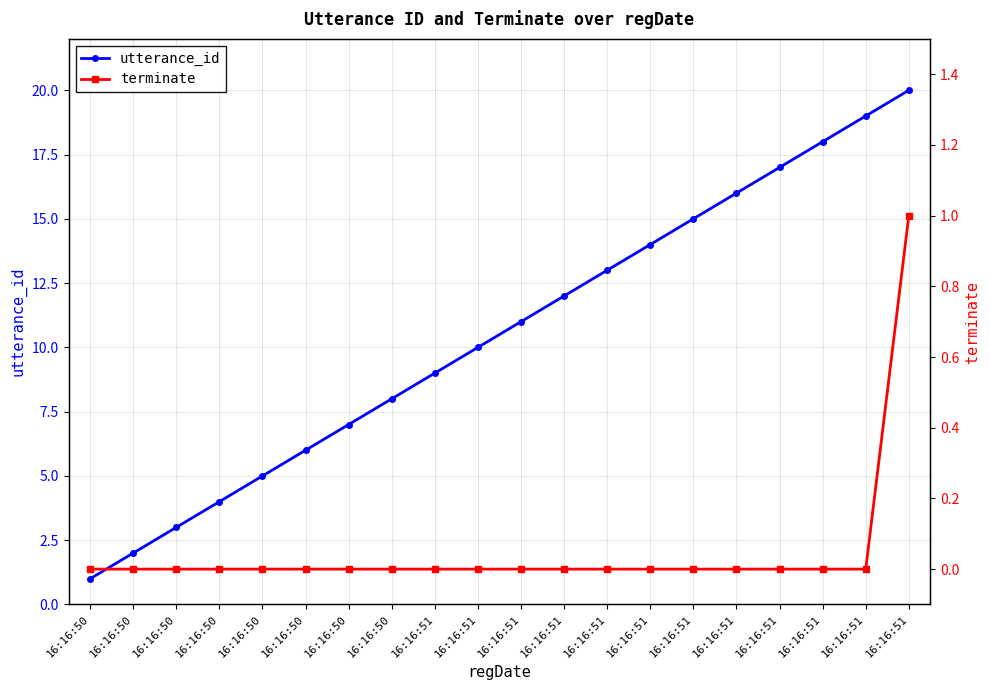

Reading right to left, list all the values displayed in this chart.

utterance_id: 16:16:51=20	16:16:51=19	16:16:51=18	16:16:51=17	16:16:51=16	16:16:51=15	16:16:51=14	16:16:51=13	16:16:51=12	16:16:51=11	16:16:51=10	16:16:51=9	16:16:50=8	16:16:50=7	16:16:50=6	16:16:50=5	16:16:50=4	16:16:50=3	16:16:50=2	16:16:50=1
terminate: 16:16:51=1	16:16:51=0	16:16:51=0	16:16:51=0	16:16:51=0	16:16:51=0	16:16:51=0	16:16:51=0	16:16:51=0	16:16:51=0	16:16:51=0	16:16:51=0	16:16:50=0	16:16:50=0	16:16:50=0	16:16:50=0	16:16:50=0	16:16:50=0	16:16:50=0	16:16:50=0